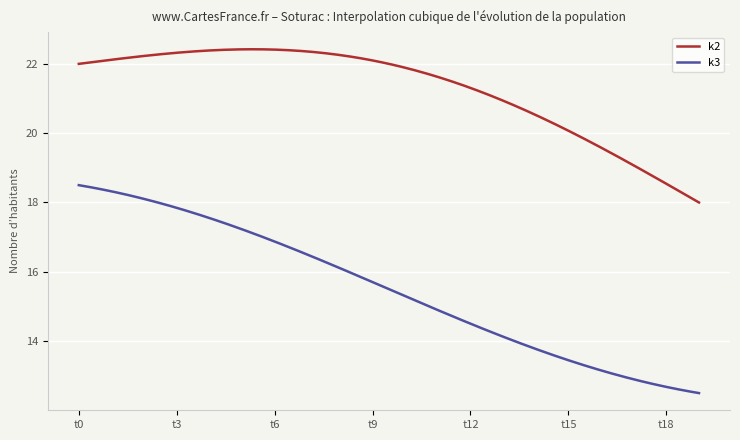

List the series in order of their overall mean, lowest first.

k3, k2